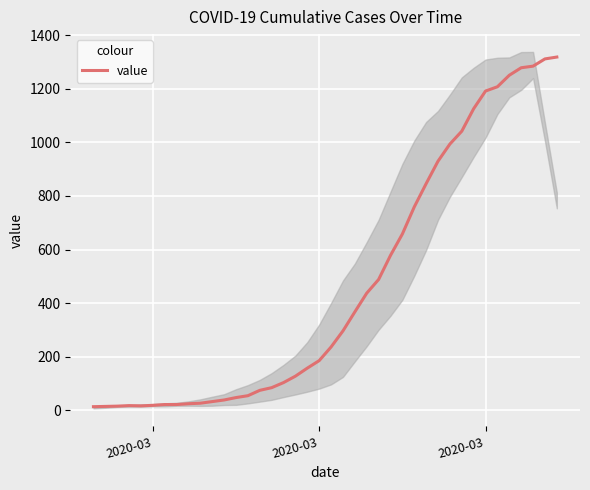

How many values exceed 236?

19